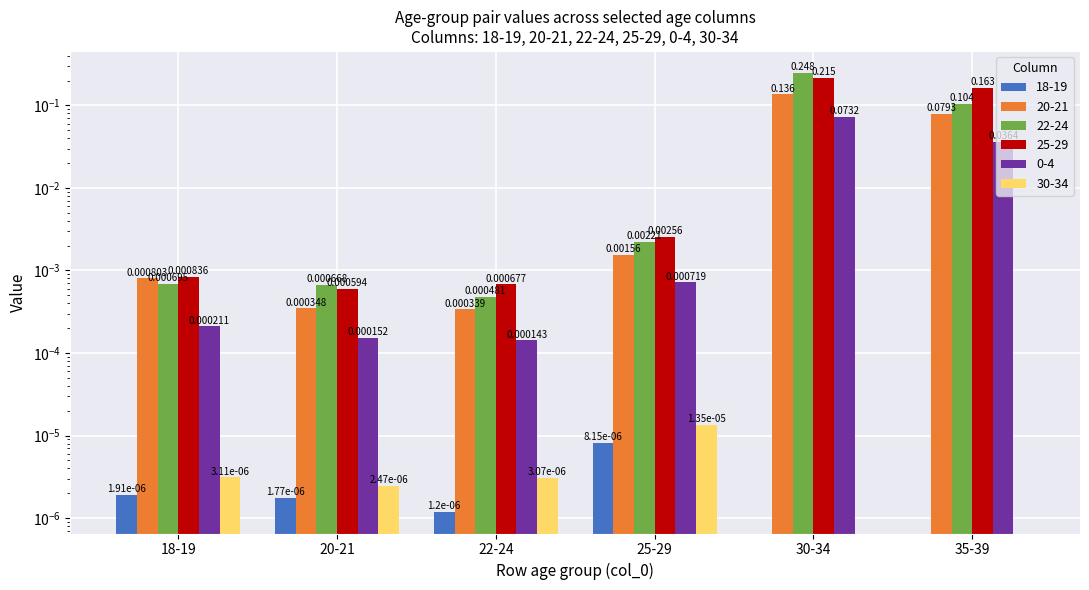

Is it true that 0-4 equals 0.1 at 30-34?

False